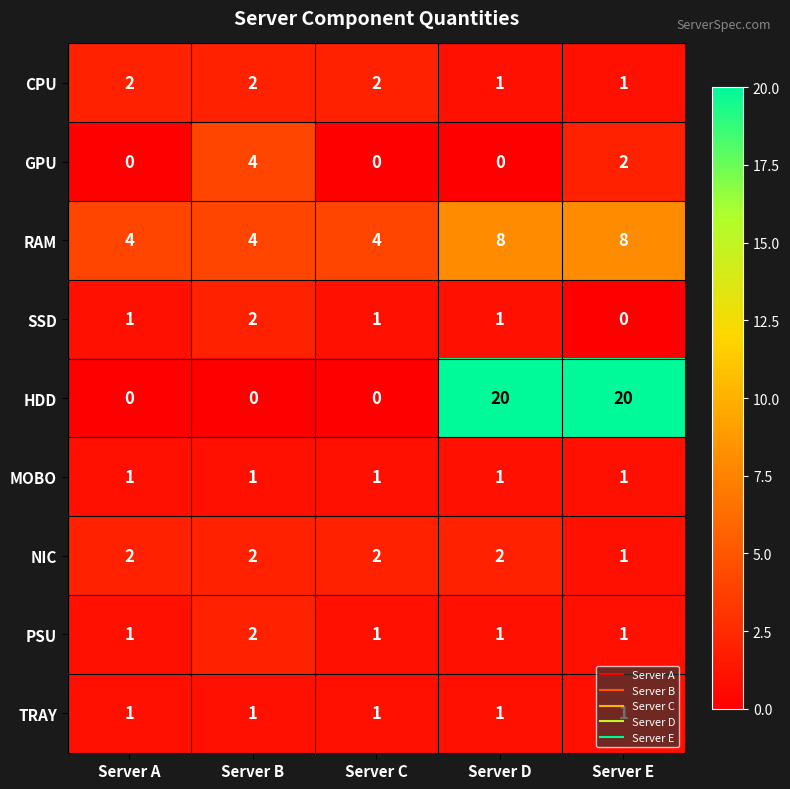

What is the greatest value displayed?

20